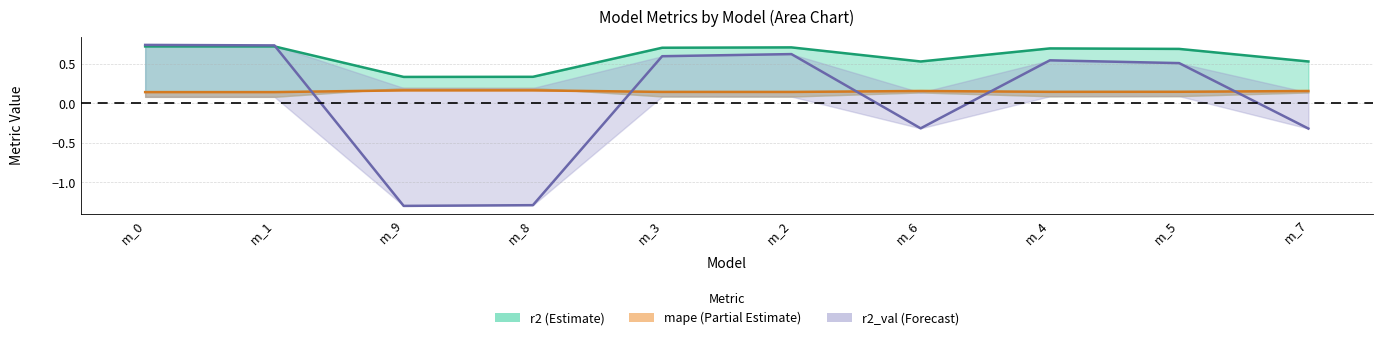

Is the value of r2_val (line) at m_6 greater than the value of r2 (line) at m_0?

No